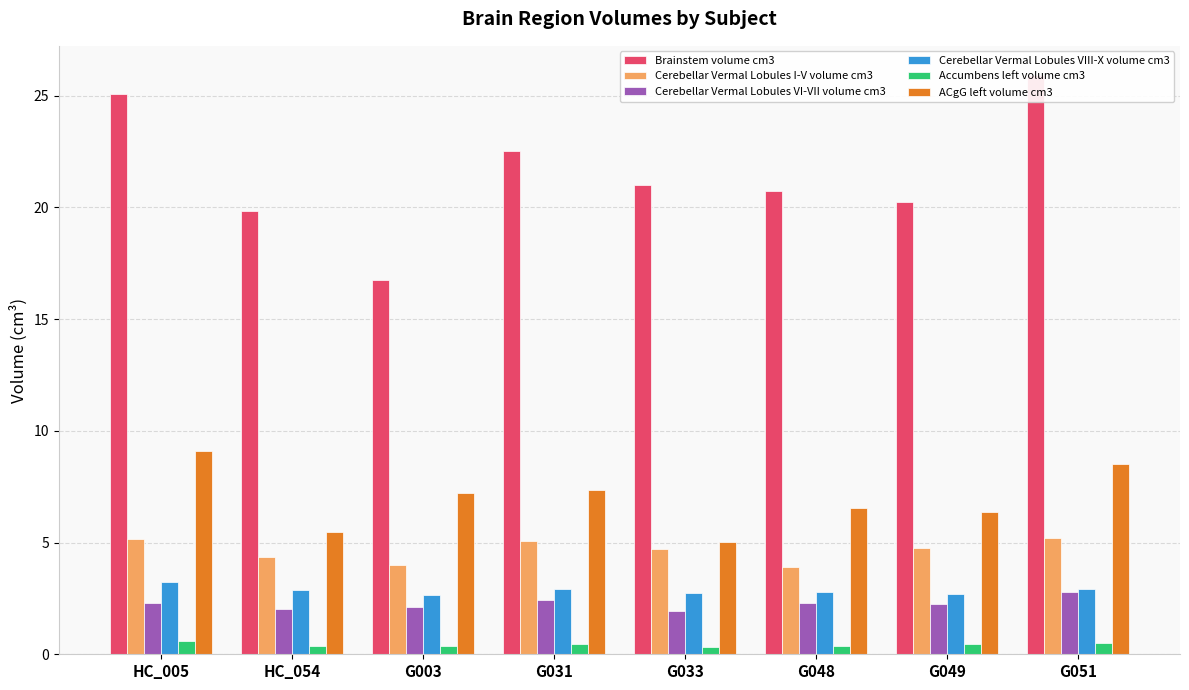

Is it true that Brainstem volume cm3 equals 19.8 at HC_054?

True